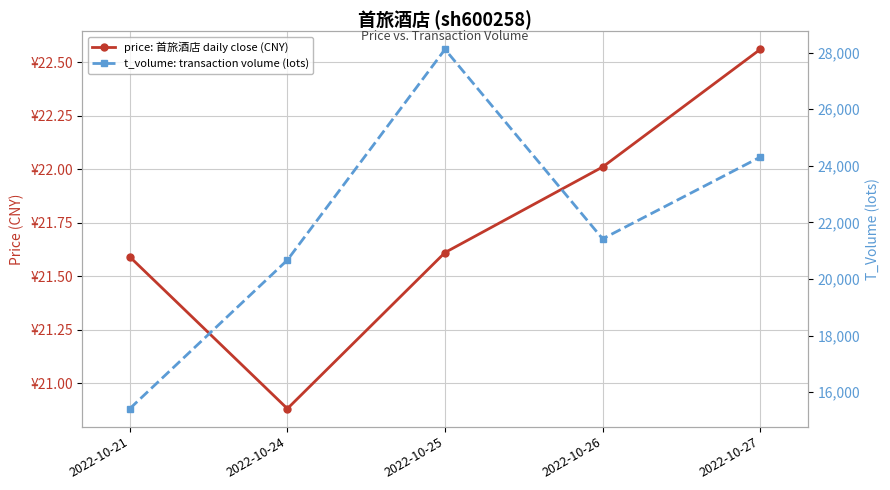

What is the greatest value displayed?

28117.0